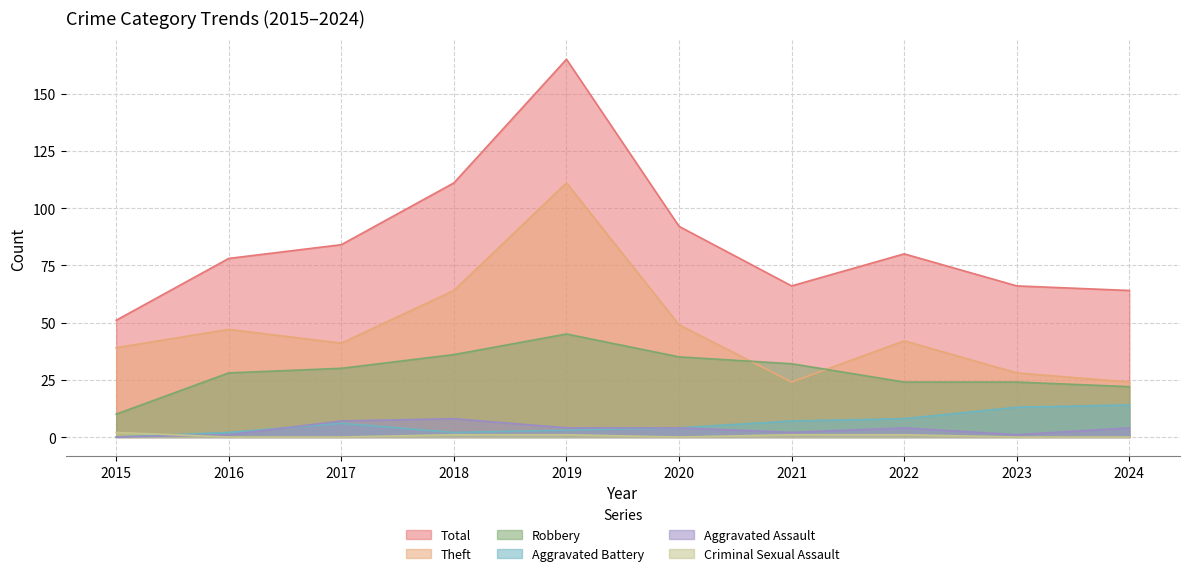

What are all the series names shown in the legend?

Total, Theft, Robbery, Aggravated Battery, Aggravated Assault, Criminal Sexual Assault